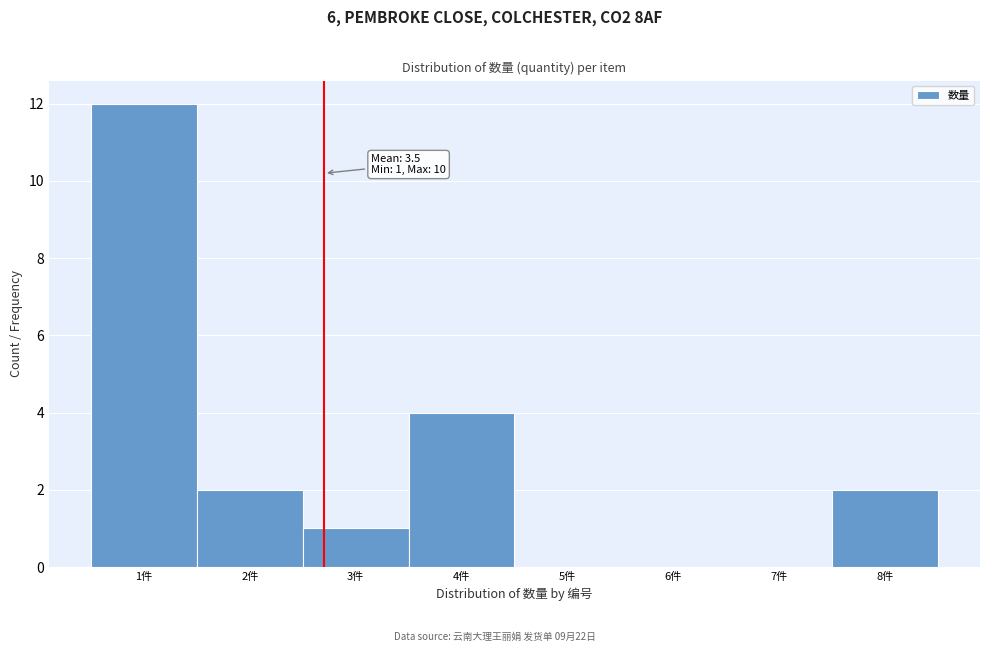

Reading right to left, extract all data points from this chart.

8件=2	7件=0	6件=0	5件=0	4件=4	3件=1	2件=2	1件=12